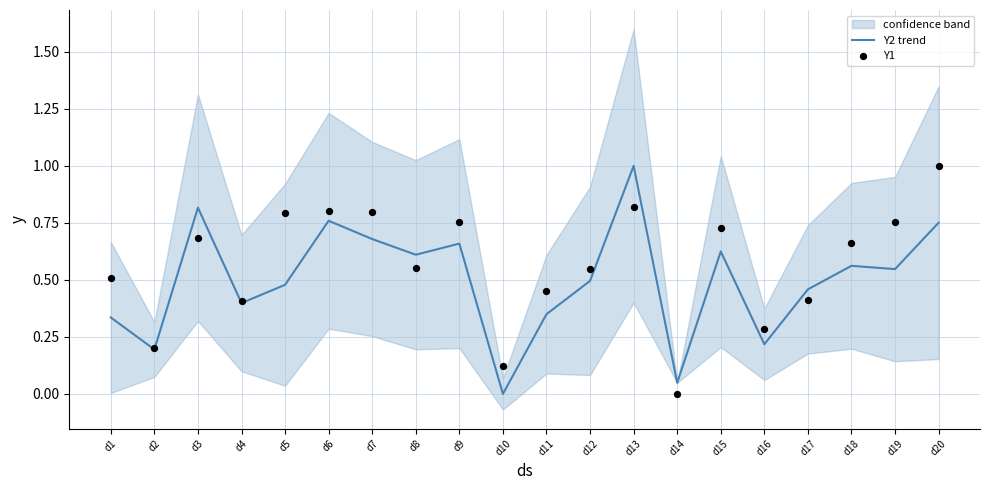

Which series has the largest total across all categories?

Y1